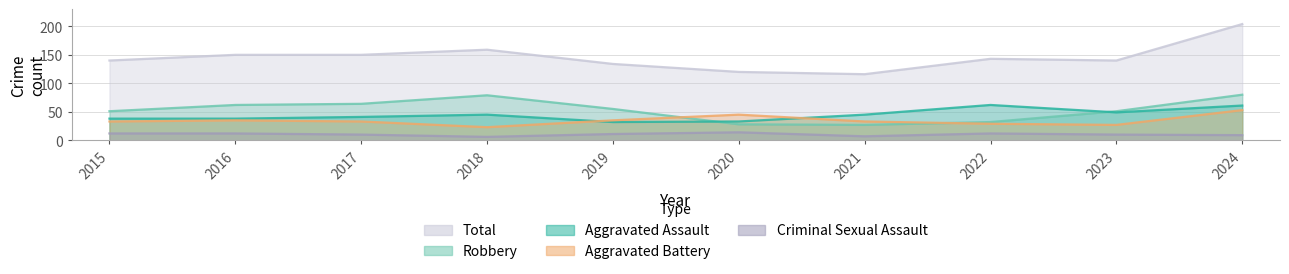

How many lines are shown in the chart?

5